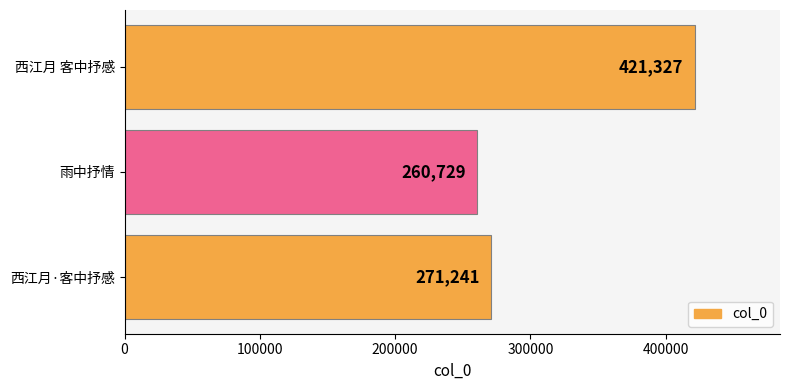

How many categories are shown in the chart?

3